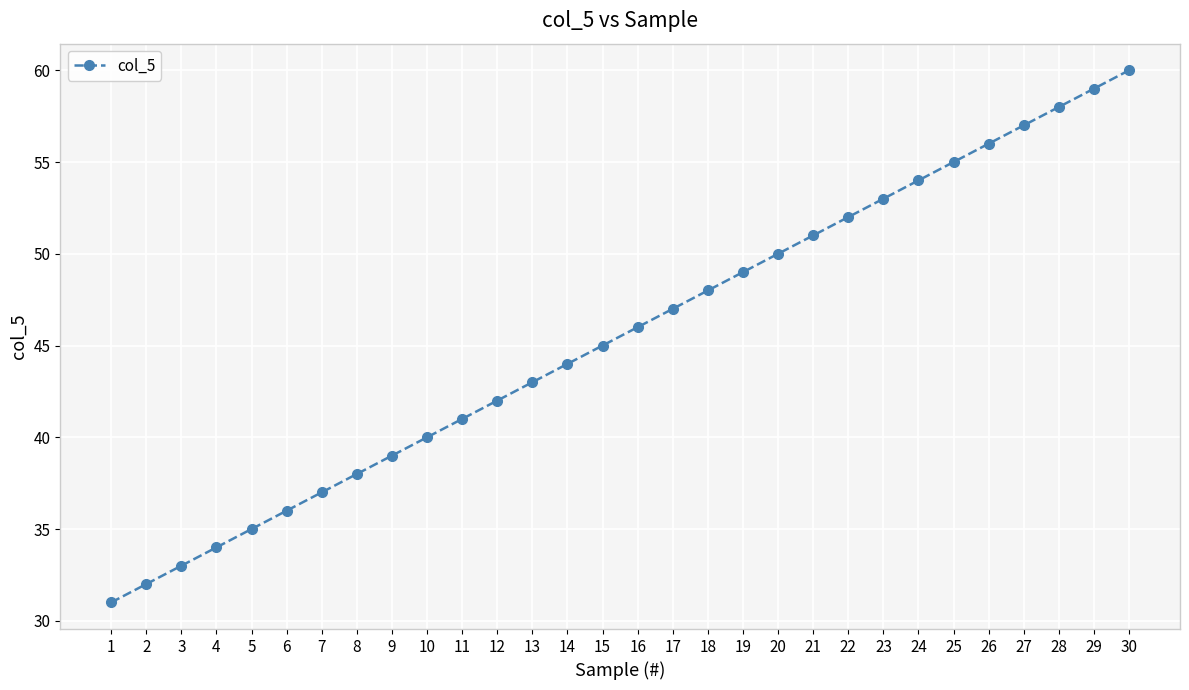

Is it true that the value at 15 is 19?

False